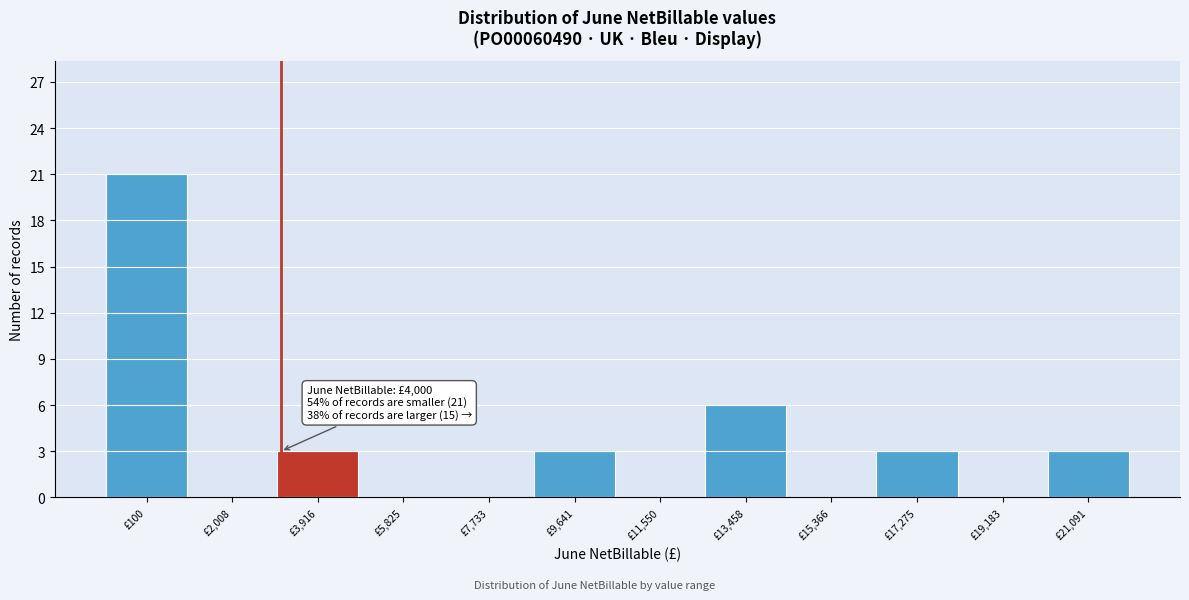

Reading right to left, list all the values displayed in this chart.

£21,091=3	£19,183=0	£17,275=3	£15,366=0	£13,458=6	£11,550=0	£9,641=3	£7,733=0	£5,825=0	£3,916=3	£2,008=0	£100=21